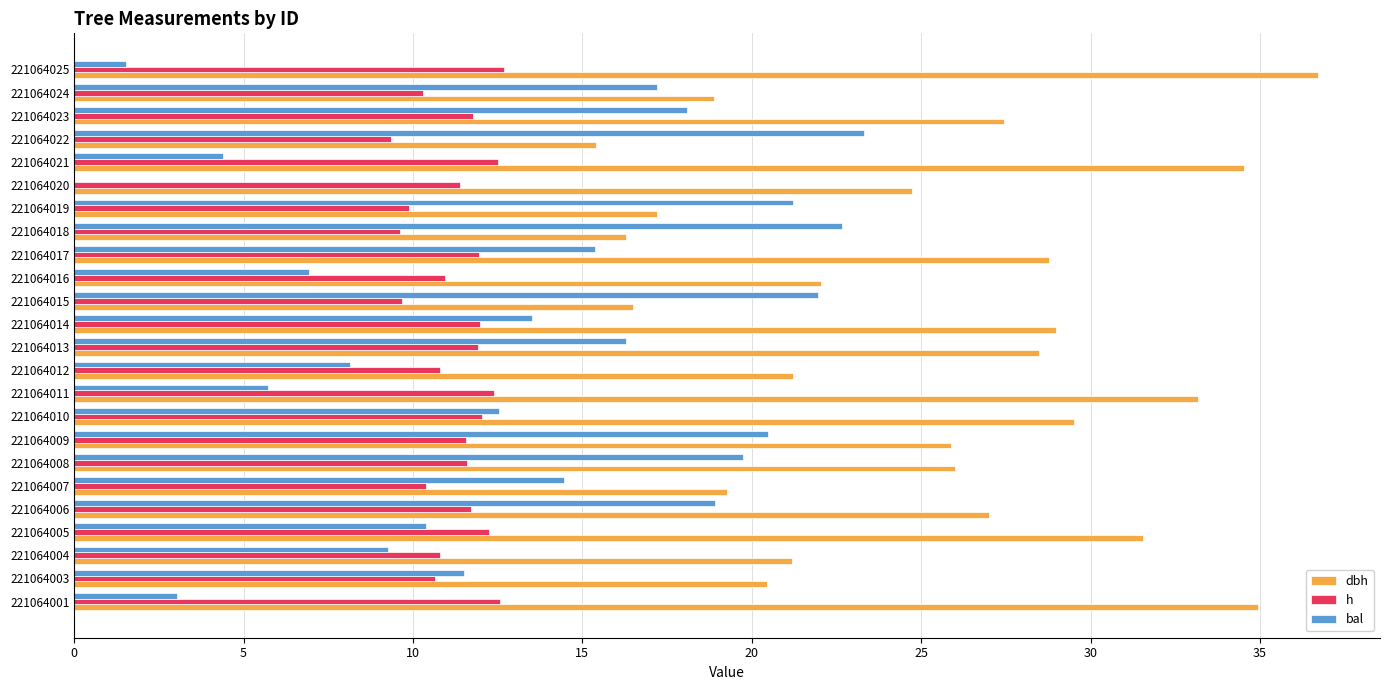

Count the number of data series in this chart.

3